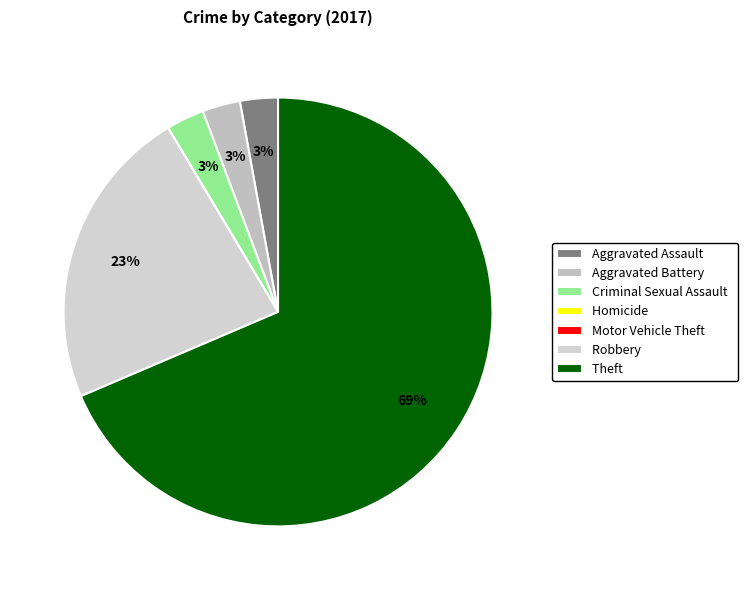

To the nearest percent, what percentage of the pie is Robbery?

23%